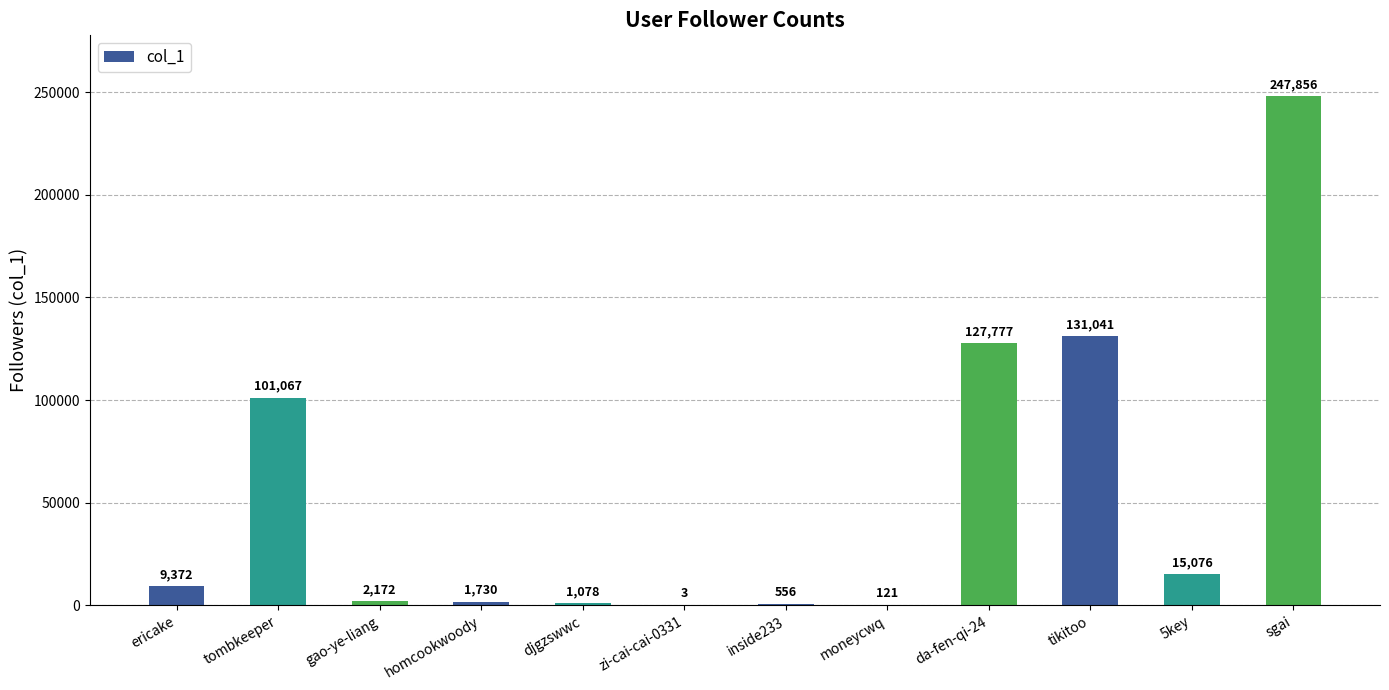

What is the sum of the values at tikitoo and moneycwq?

131162